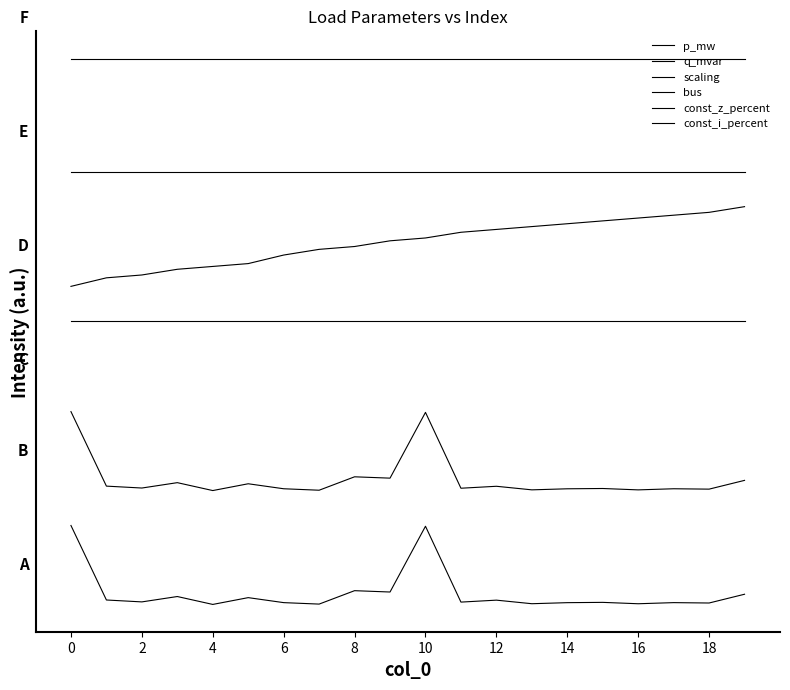

At how many categories does at least one series exceed 0?

20